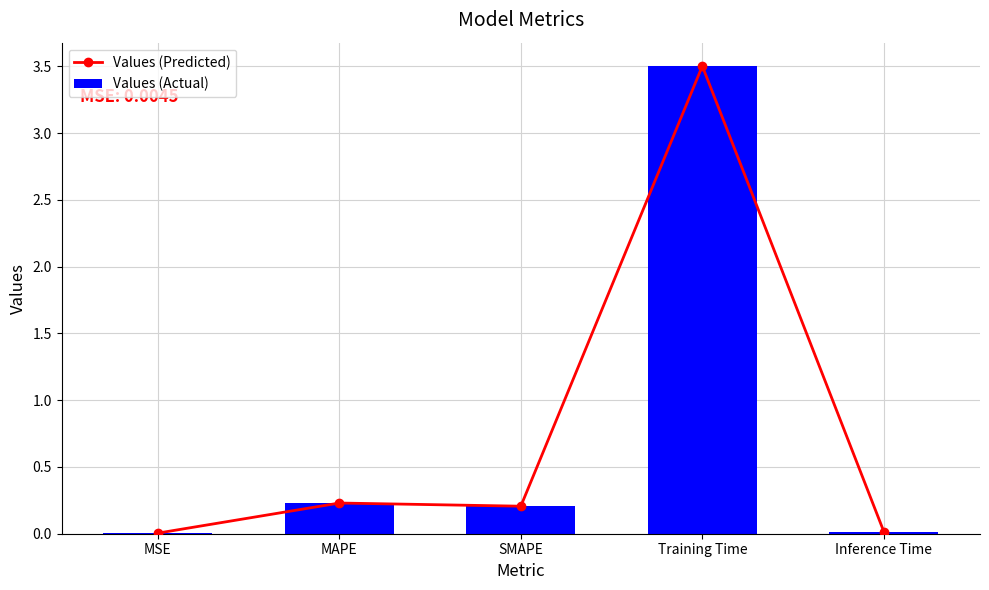

How many groups of bars are there?

5